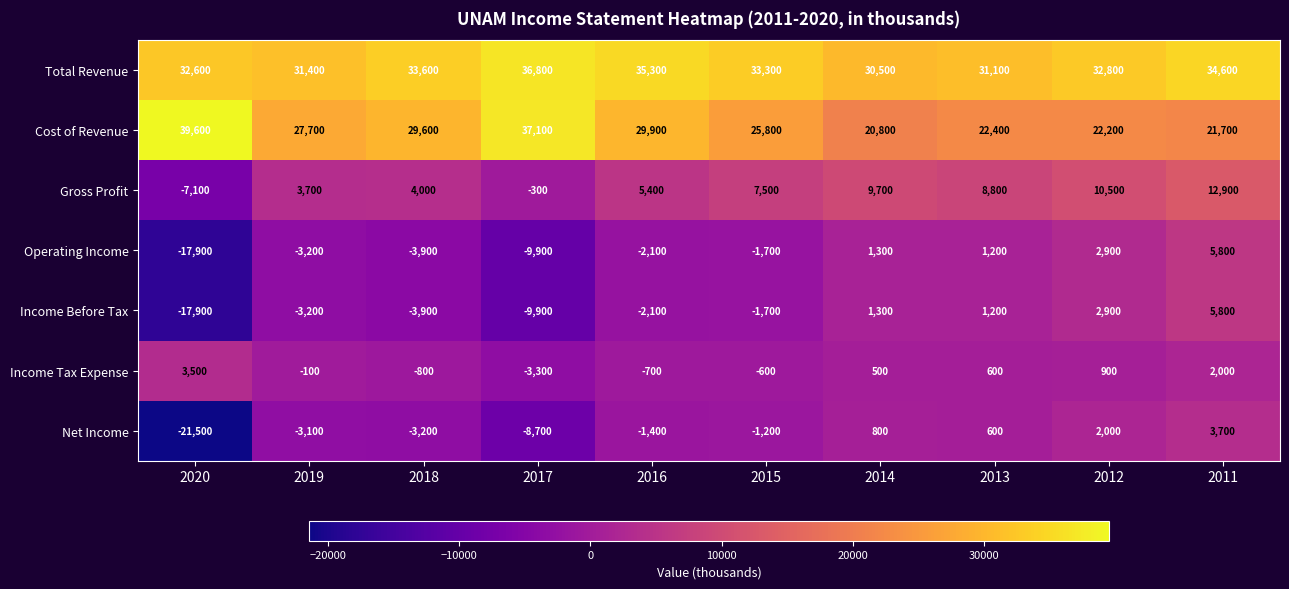

What is the difference between the highest and lowest values at 2015?

35000